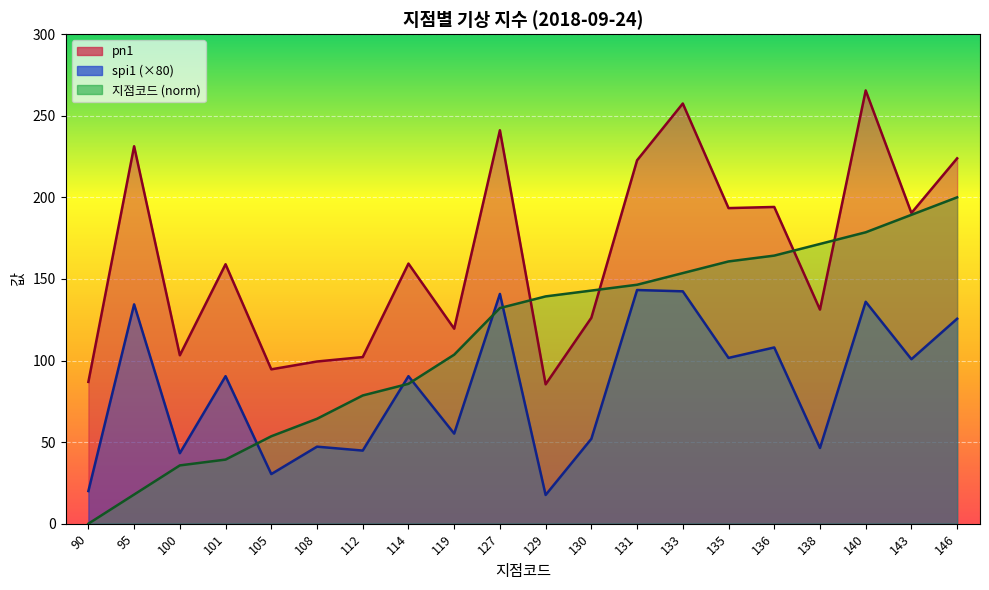

The pn1 series shows 223.9 at 146. True or false?

True